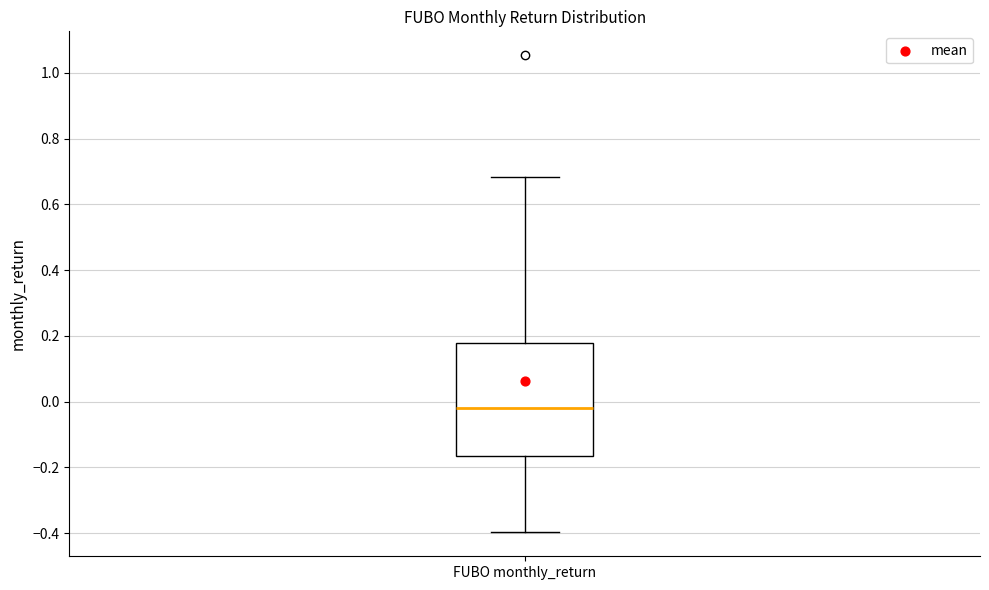

Read this box plot against the y-axis: the position of the median line, the range covered by the box, and the ends of both whiskers. The values are not printed on the chart, so give them approximately, as read against the axis.

median -0.02, box -0.16 to 0.18, whiskers -0.40 to 0.68